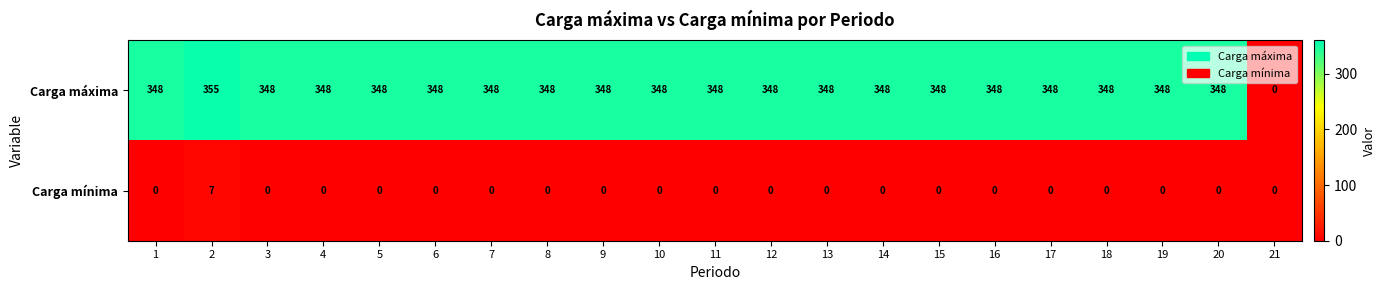

Which label corresponds to the largest value in the chart?

2